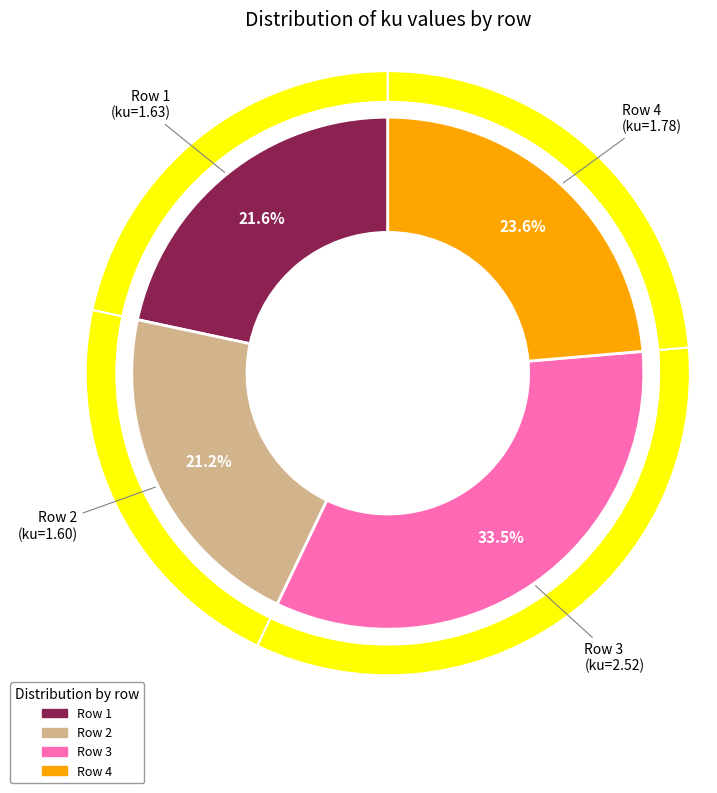

What is the ratio of the value at 2 to the value at 1?

1.0